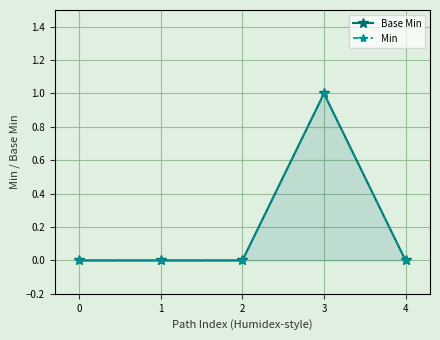

Is this an area chart (filled region under the line)?

Yes